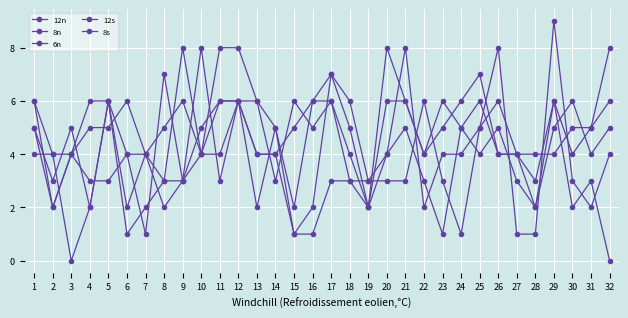

Reading left to right, what are all the values shown in this chart?

12n: 1=5	2=3	3=5	4=2	5=6	6=2	7=4	8=5	9=6	10=4	11=6	12=6	13=2	14=5	15=1	16=2	17=7	18=6	19=3	20=3	21=3	22=6	23=3	24=1	25=5	26=6	27=4	28=2	29=6	30=2	31=3	32=0
8n: 1=5	2=2	3=4	4=5	5=5	6=6	7=4	8=2	9=3	10=8	11=3	12=6	13=4	14=4	15=5	16=6	17=6	18=3	19=2	20=8	21=6	22=4	23=6	24=5	25=4	26=5	27=3	28=2	29=5	30=6	31=4	32=5
6n: 1=6	2=4	3=4	4=3	5=3	6=4	7=4	8=3	9=3	10=5	11=6	12=6	13=6	14=3	15=6	16=5	17=6	18=4	19=2	20=4	21=5	22=3	23=1	24=5	25=6	26=4	27=4	28=4	29=4	30=5	31=5	32=6
12s: 1=4	2=4	3=0	4=2	5=6	6=1	7=2	8=3	9=8	10=4	11=4	12=6	13=4	14=4	15=1	16=1	17=3	18=3	19=3	20=4	21=8	22=2	23=4	24=4	25=5	26=8	27=1	28=1	29=9	30=3	31=2	32=4
8s: 1=6	2=2	3=4	4=6	5=6	6=4	7=1	8=7	9=3	10=4	11=8	12=8	13=6	14=5	15=2	16=6	17=7	18=5	19=2	20=6	21=6	22=4	23=5	24=6	25=7	26=4	27=4	28=3	29=6	30=4	31=5	32=8